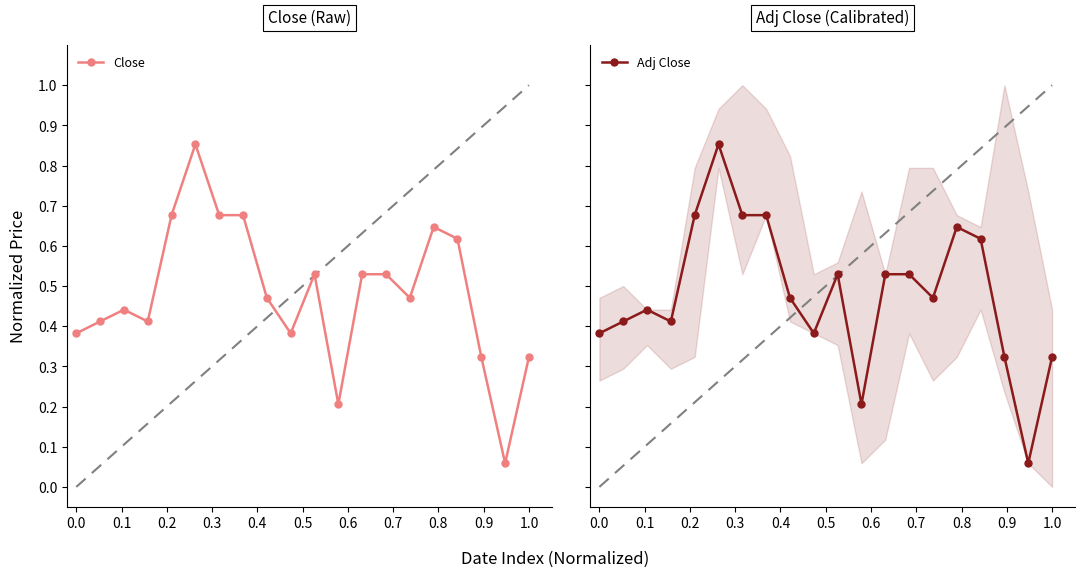

Reading right to left, list all the values displayed in this chart.

Close: 0.3	0.1	0.3	0.6	0.6	0.5	0.5	0.5	0.2	0.5	0.4	0.5	0.7	0.7	0.9	0.7	0.4	0.4	0.4	0.4
Adj Close: 0.3	0.1	0.3	0.6	0.6	0.5	0.5	0.5	0.2	0.5	0.4	0.5	0.7	0.7	0.9	0.7	0.4	0.4	0.4	0.4